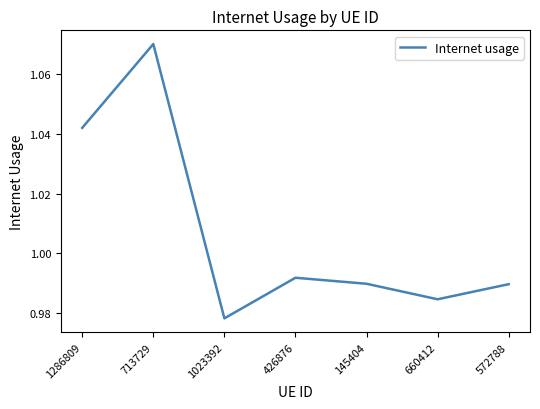

How many interior local peaks (higher than both neighbors) does the data have?

2